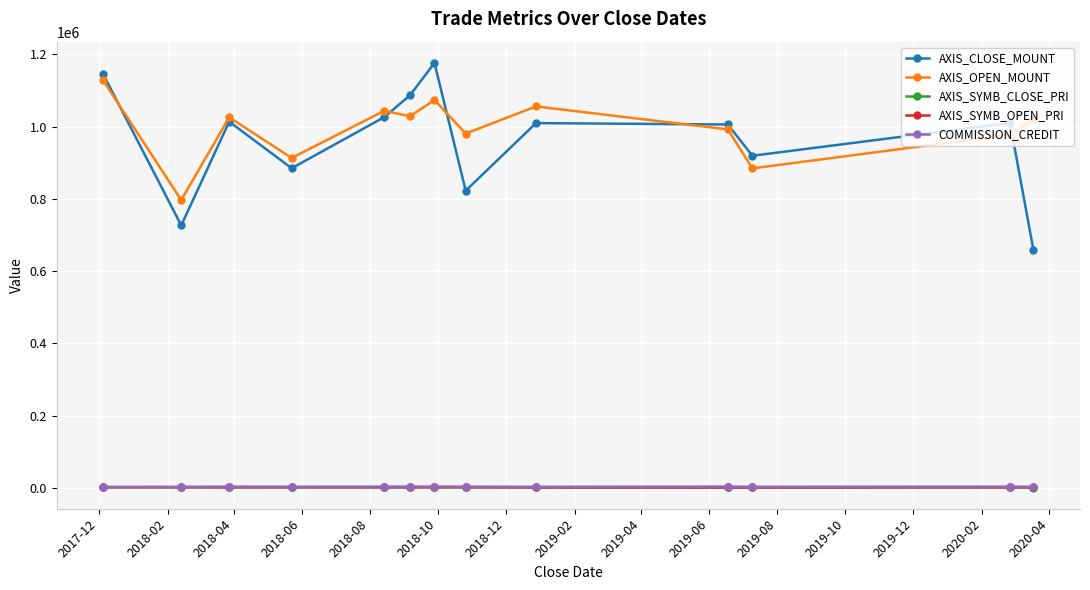

What is the smallest value displayed?

1096